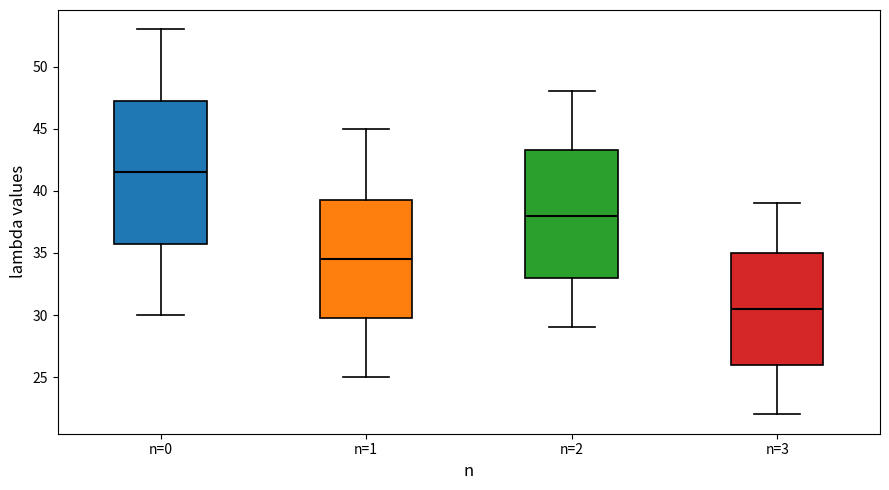

Which box has the lowest median line?

n=3